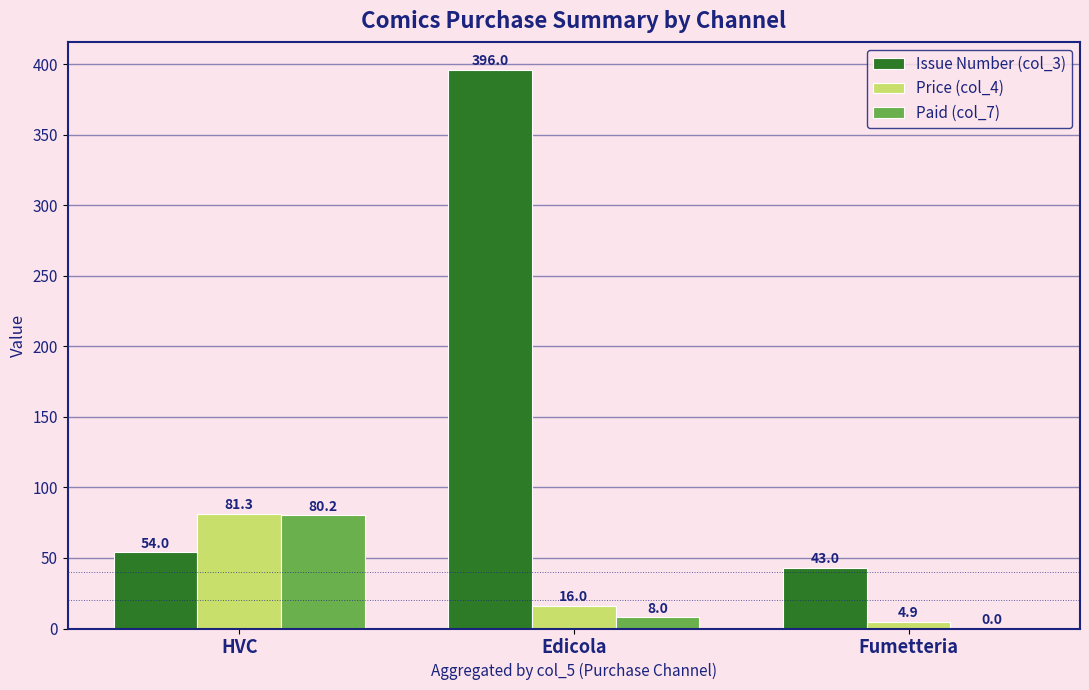

Which series changed the most between HVC and Fumetteria?

Paid (col_7)